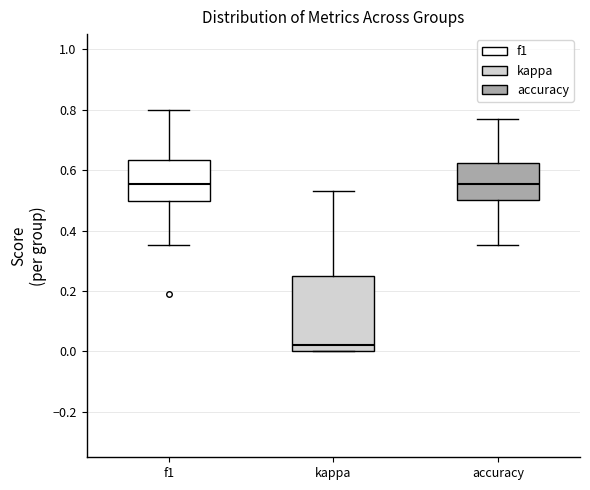

Reading left to right, read every box against the y-axis: the position of its median line, the range the box covers, and the ends of its whiskers. The values are not printed on the chart, so give them approximately, as read against the axis.

f1: median 0.56, box 0.50 to 0.64, whiskers 0.36 to 0.80
kappa: median 0.02, box 0.00 to 0.26, whiskers 0.00 to 0.54
accuracy: median 0.56, box 0.50 to 0.62, whiskers 0.36 to 0.76